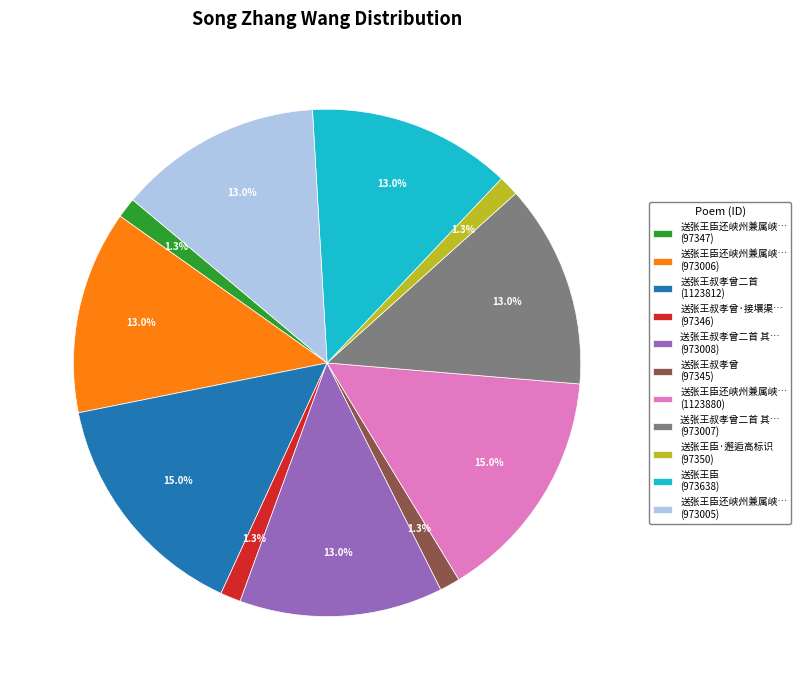

Does 送张王叔孝曾二首 (1123812) account for over 50% of the chart?

No